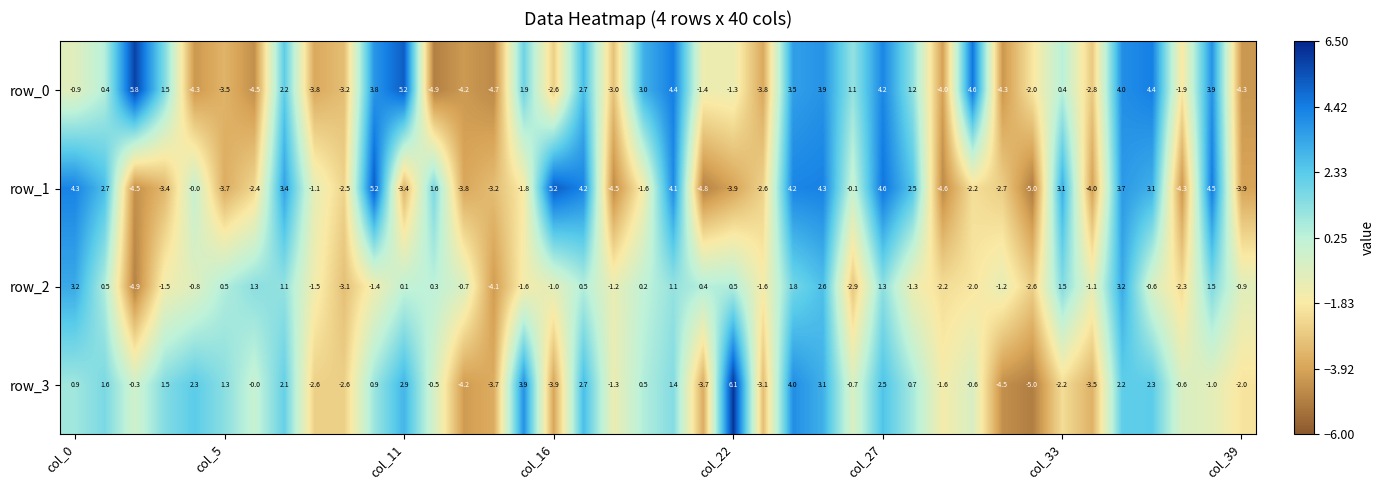

Which series has the largest total across all categories?

row_0